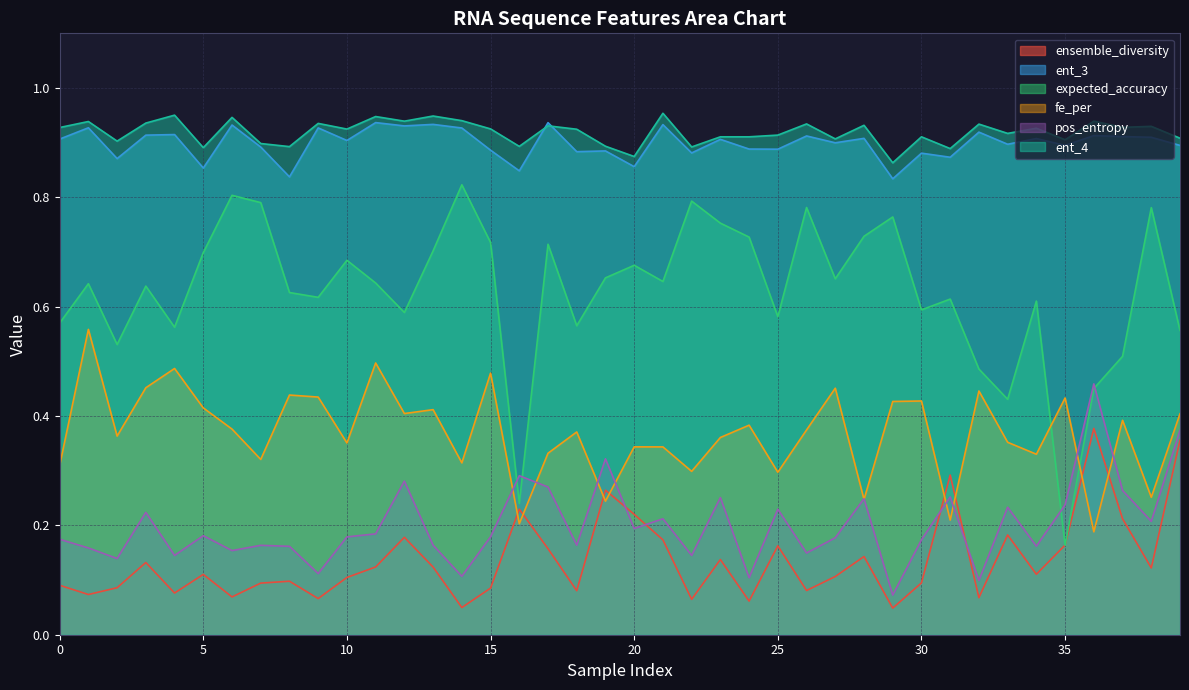

In ent_3, how many points are lower than both neighbors (excluding endpoints)?

15